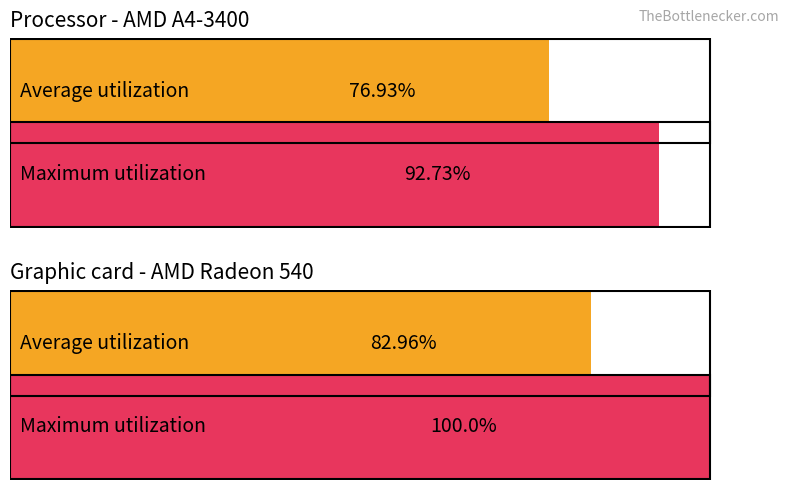

The value of Maximum utilization at CGM_avg is 227.9. True or false?

False